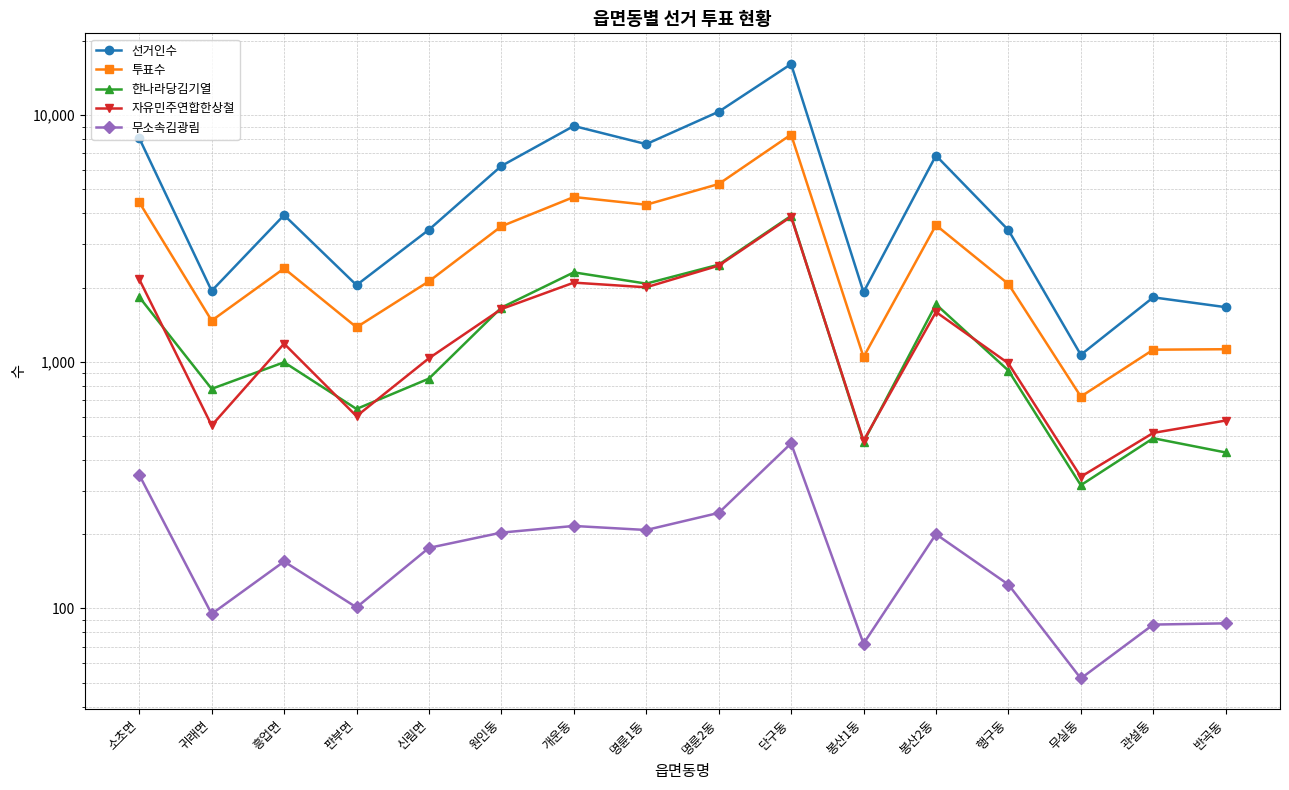

True or false: 무소속김광림 and 한나라당김기열 cross at least once.

False